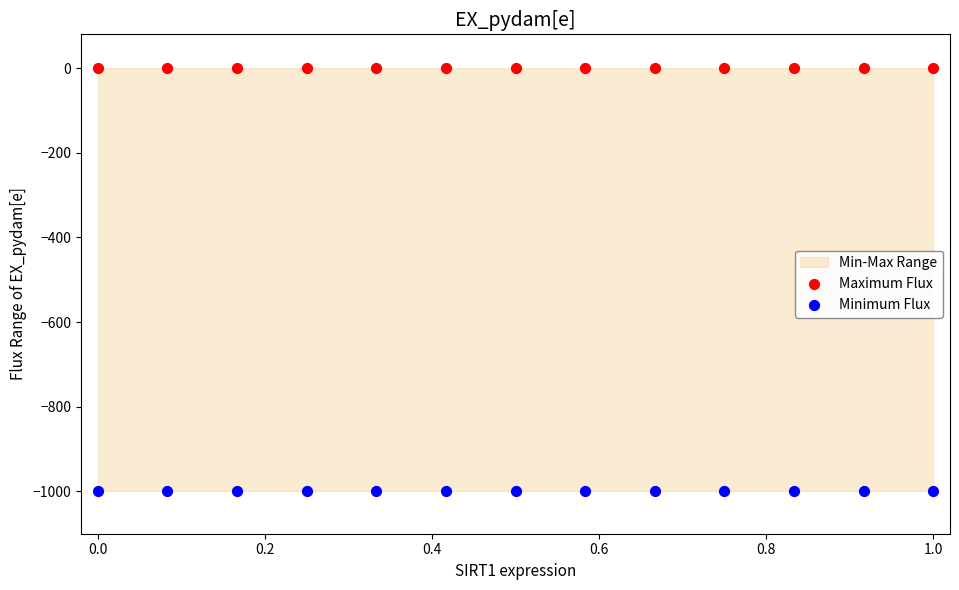

Which series reaches the minimum Y coordinate?

Minimum Flux